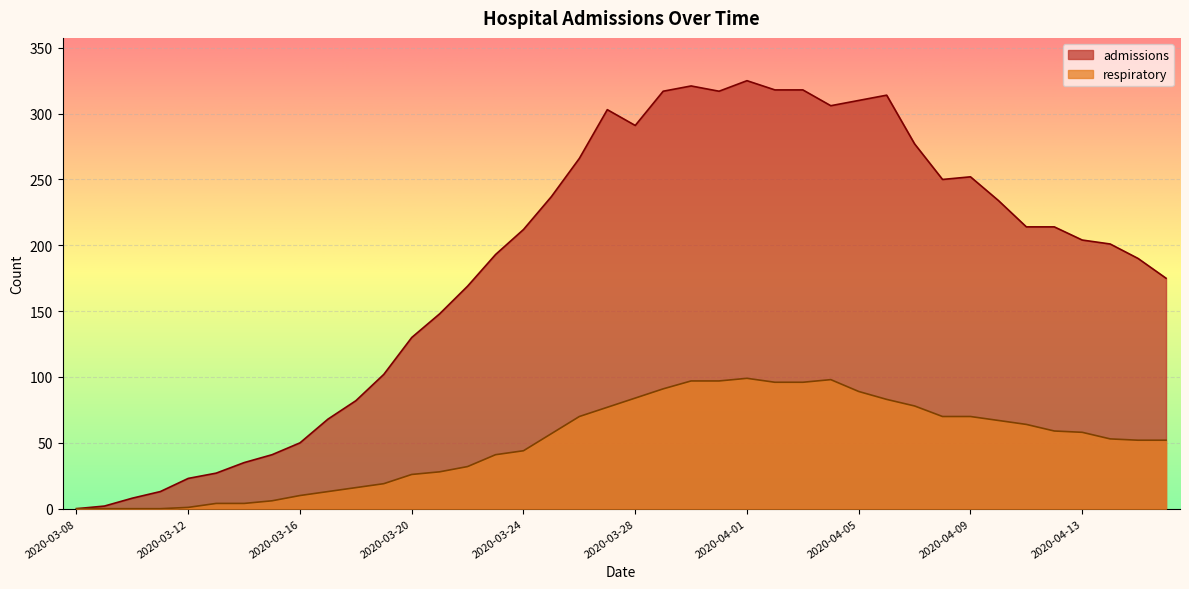

The value of respiratory at 2020-03-11 is 47. True or false?

False